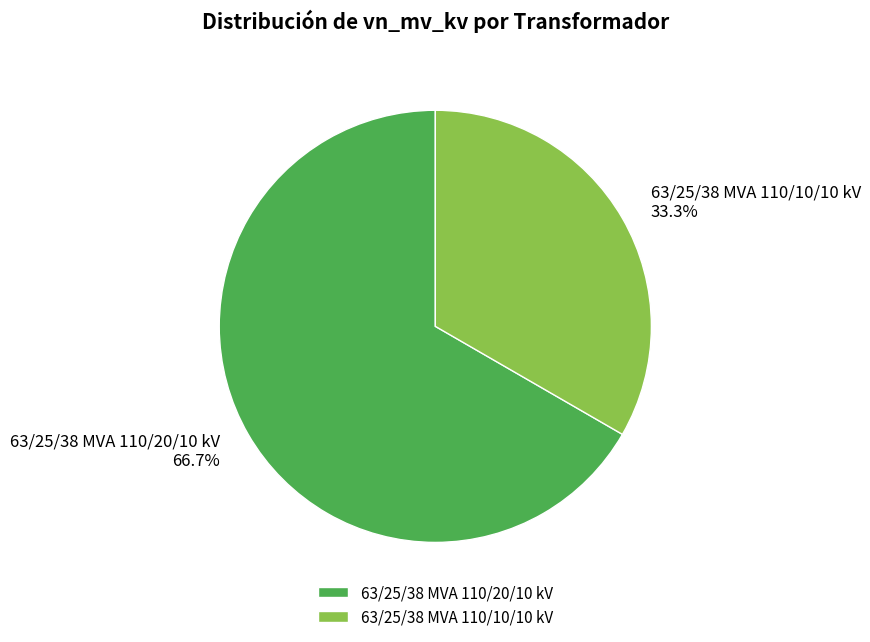

Which category has the smallest portion of the pie?

63/25/38 MVA 110/10/10 kV